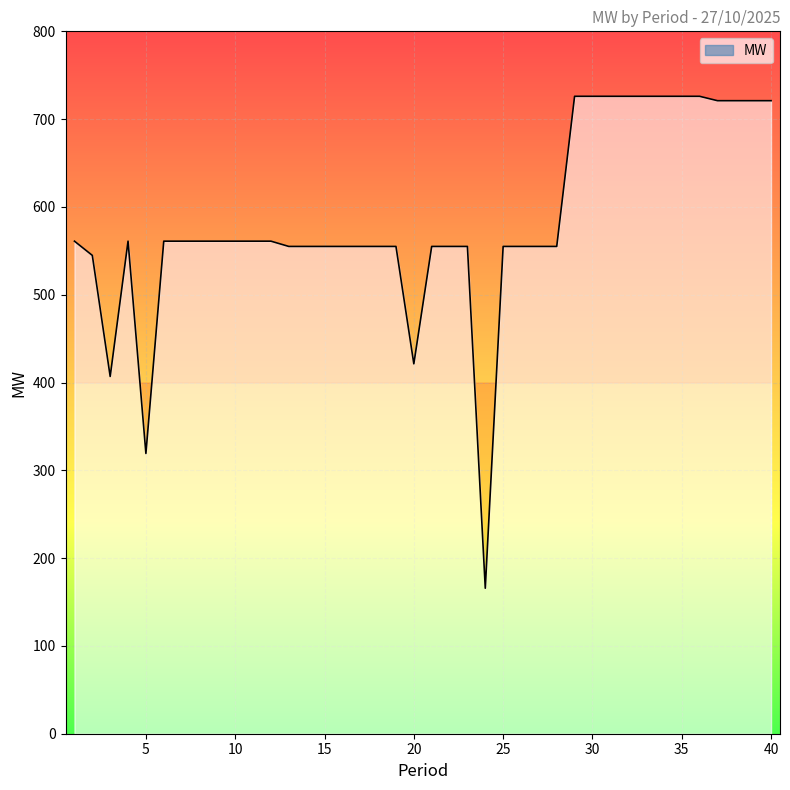

What is the average value?

584.2